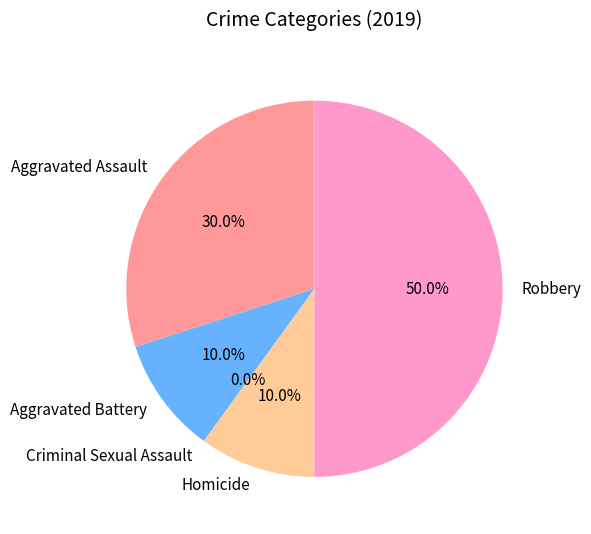

How many slices are in this pie chart?

5